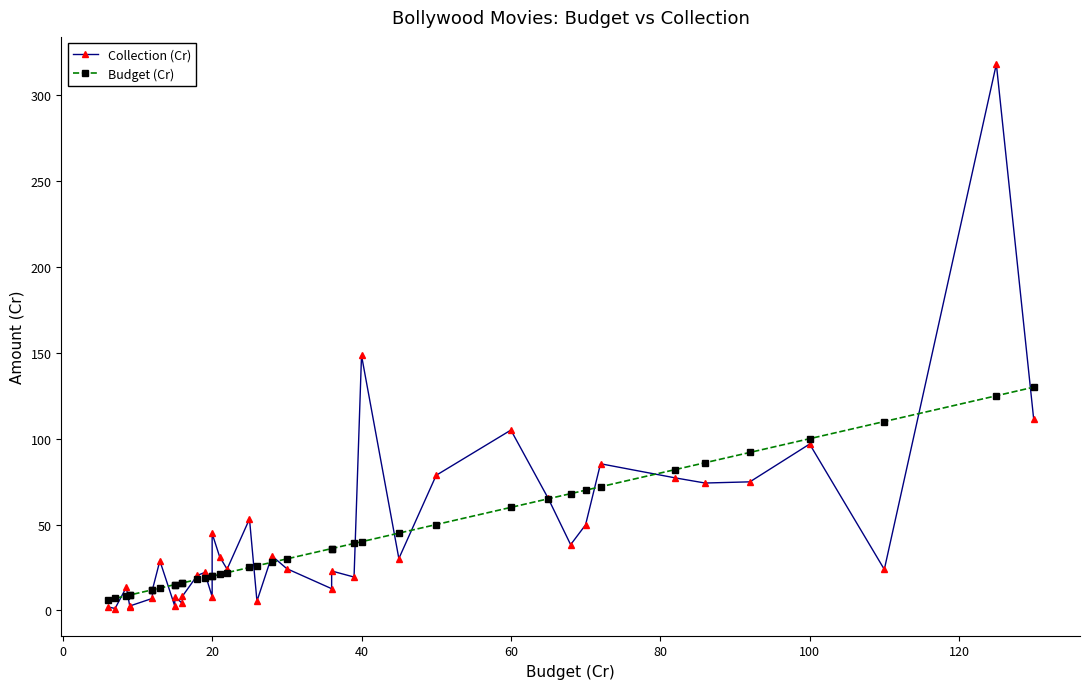

Which series has the largest total across all categories?

Collection (Cr)